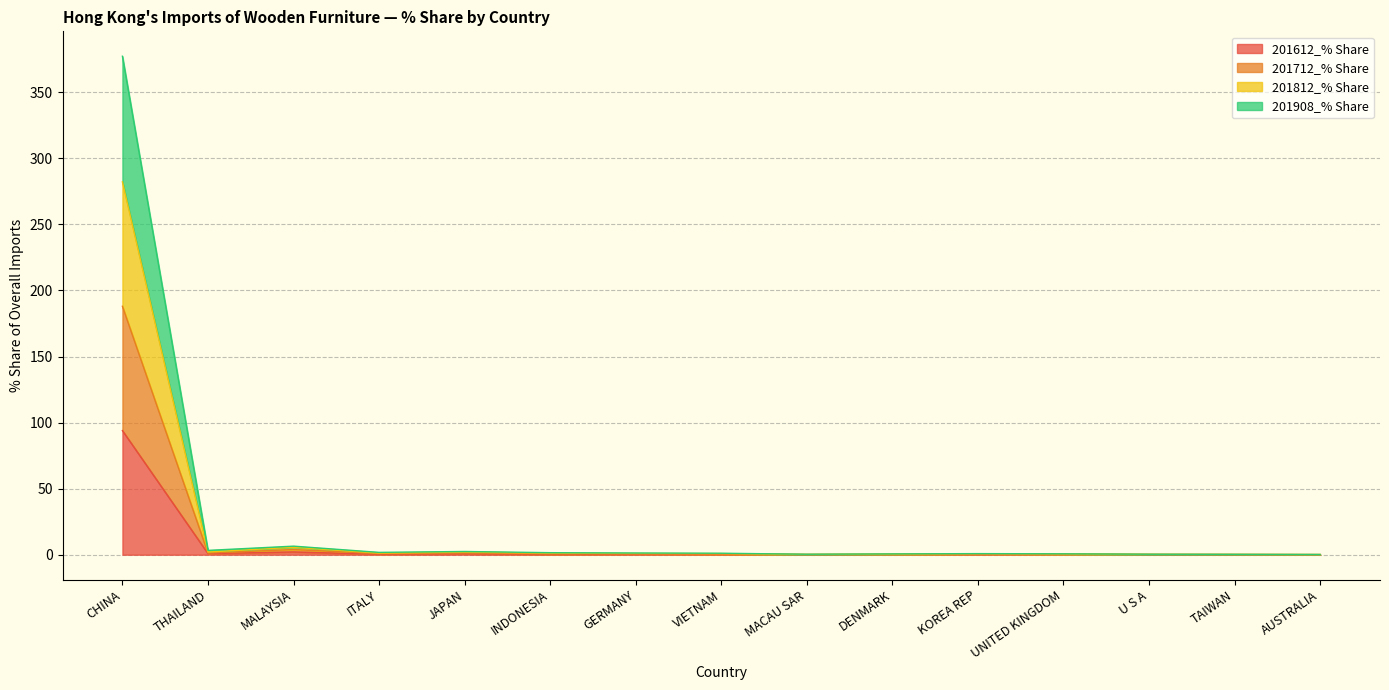

The 201712_% Share series shows 2.7 at THAILAND. True or false?

False